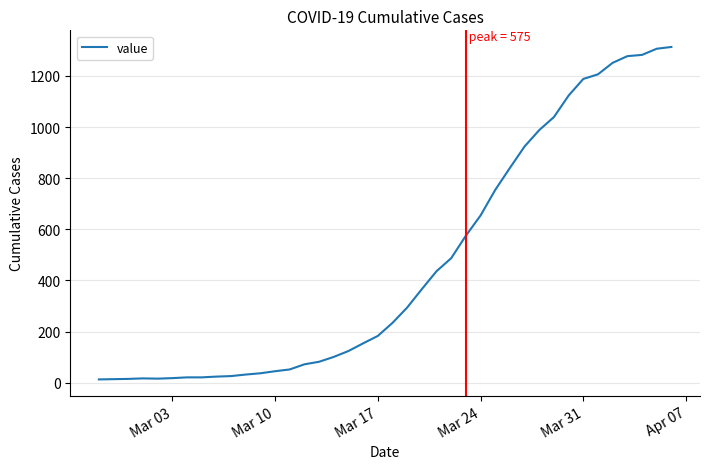

What is the difference between the maximum and minimum values?

1300